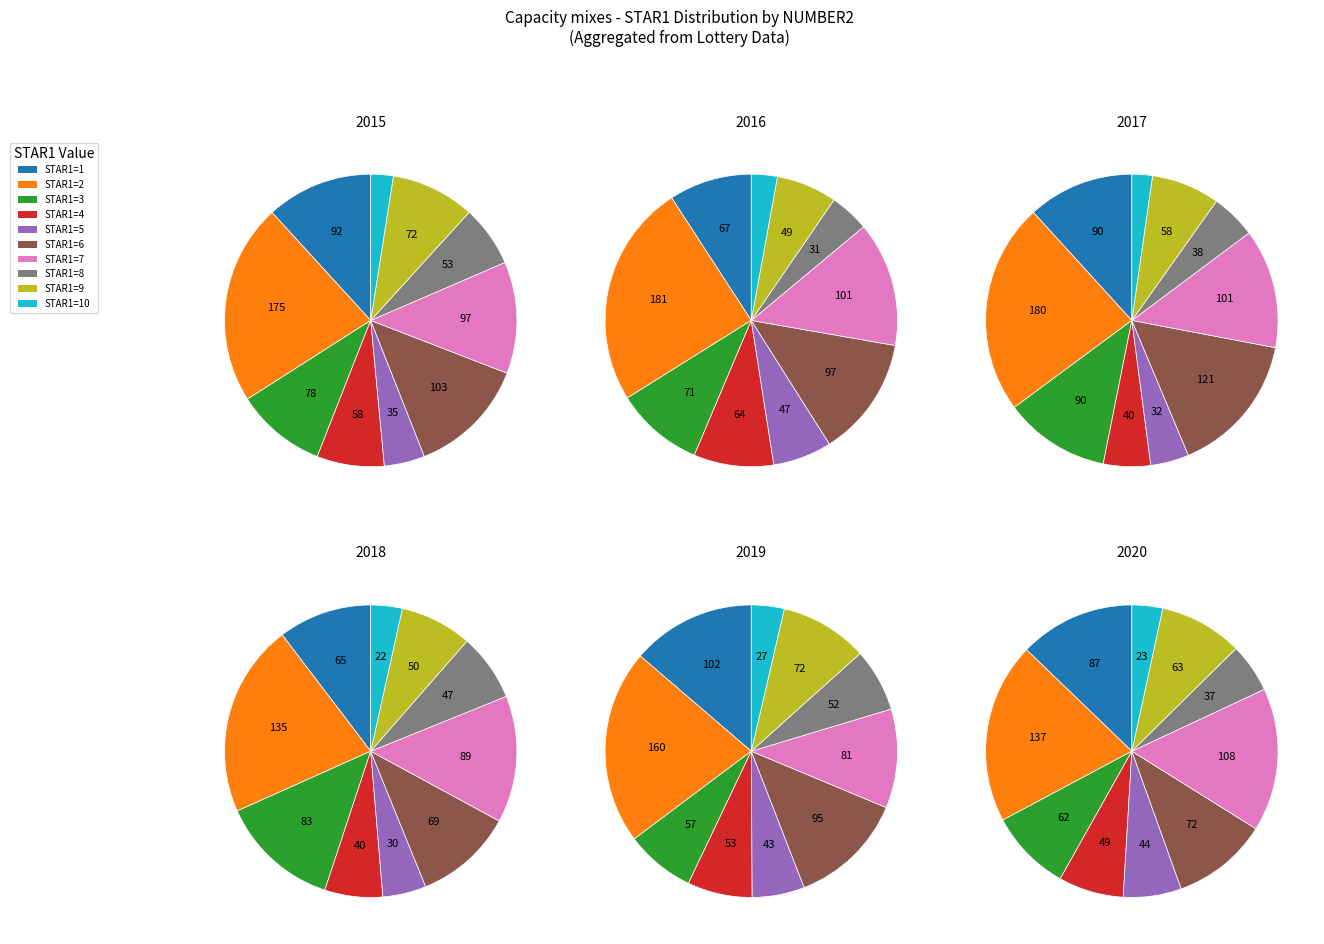

Count the number of slices in the pie.

10